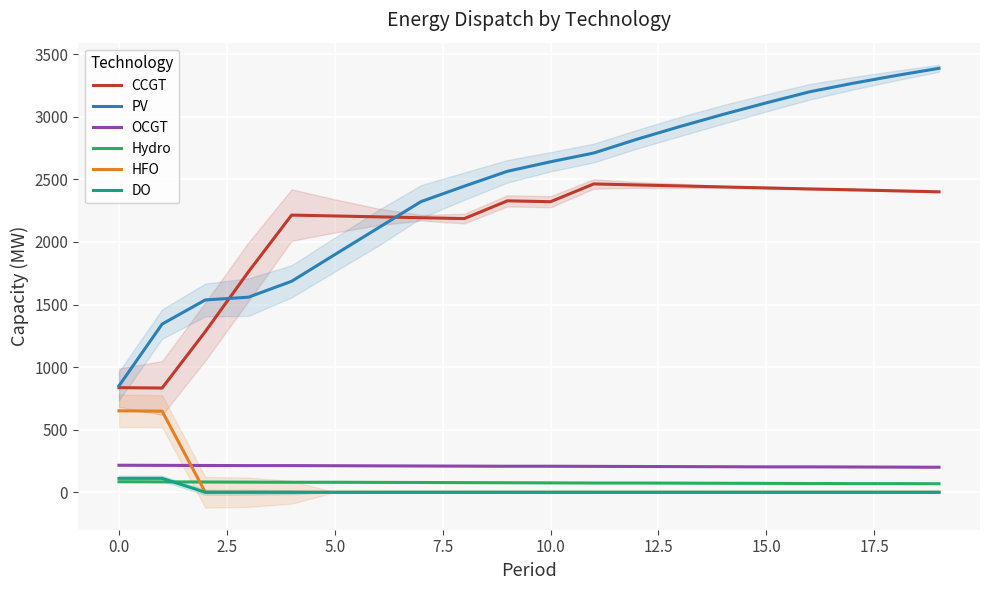

Where does the OCGT series first go above 208?

0.0